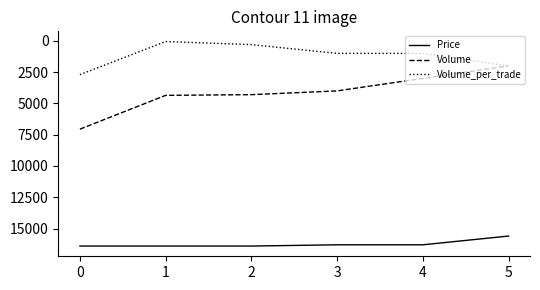

Rank the series at 2 from highest to lowest value.

Price, Volume, Volume_per_trade